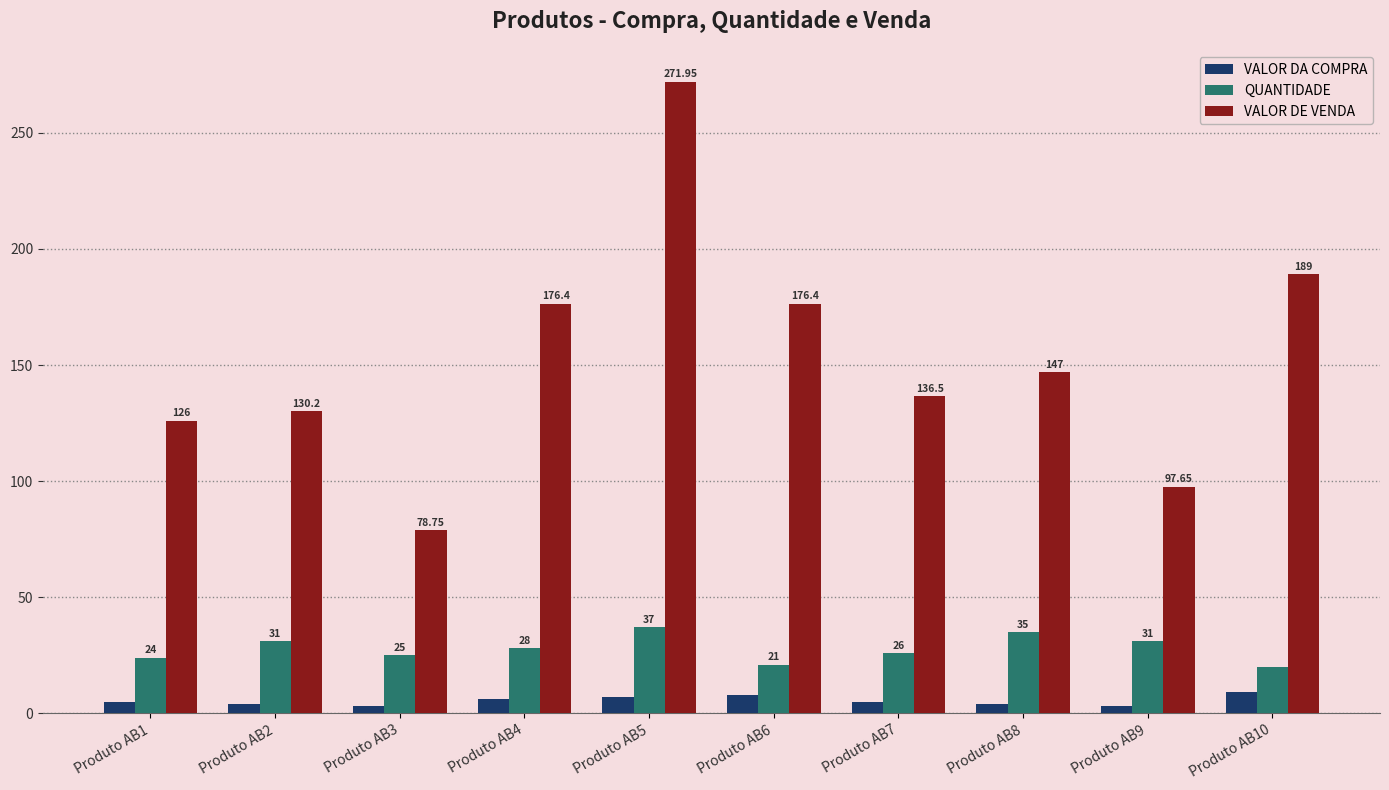

What is the difference between the QUANTIDADE values at Produto AB1 and Produto AB7?

2.0